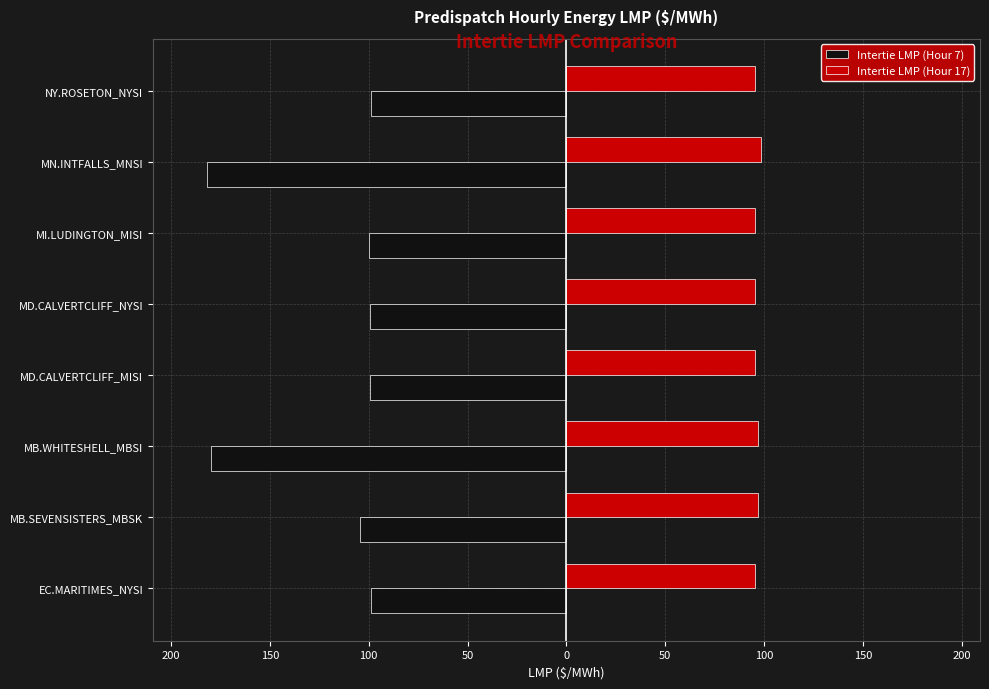

Reading left to right, extract all data points from this chart.

Intertie LMP (Hour 7): -99.0	-104.4	-179.7	-99.5	-99.5	-99.9	-181.9	-99.0
Intertie LMP (Hour 17): 95.5	96.9	97.0	95.5	95.5	95.4	98.4	95.5